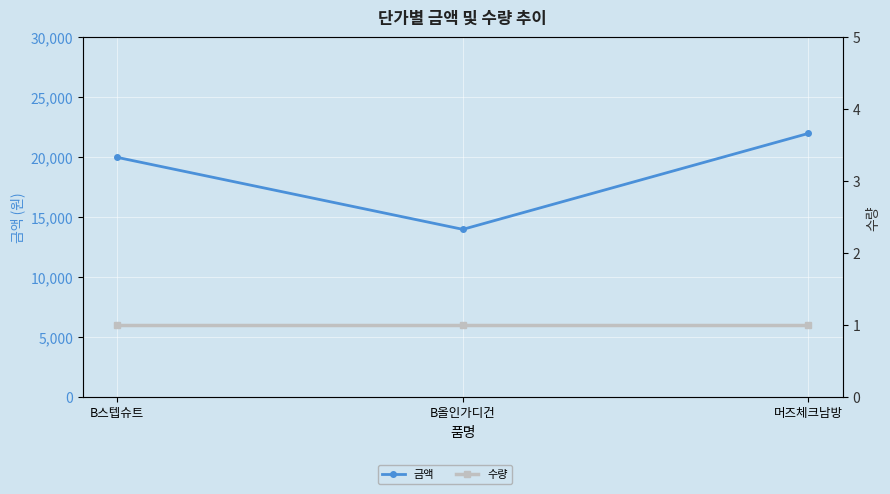

Reading left to right, extract all data points from this chart.

금액: 20000	14000	22000
수량: 1	1	1